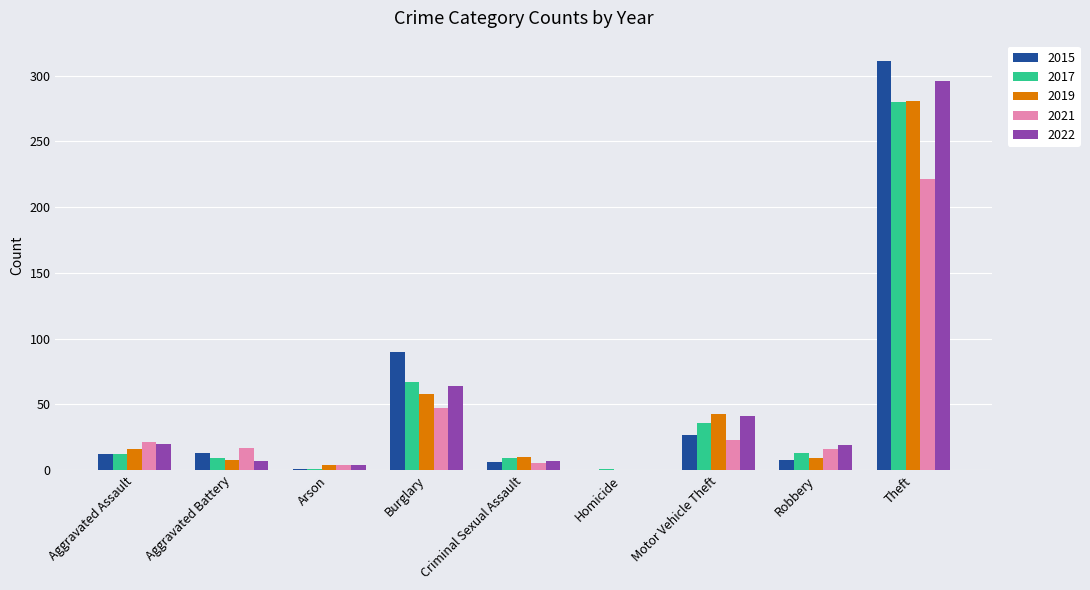

The value of 2019 at Aggravated Assault is 16. True or false?

True